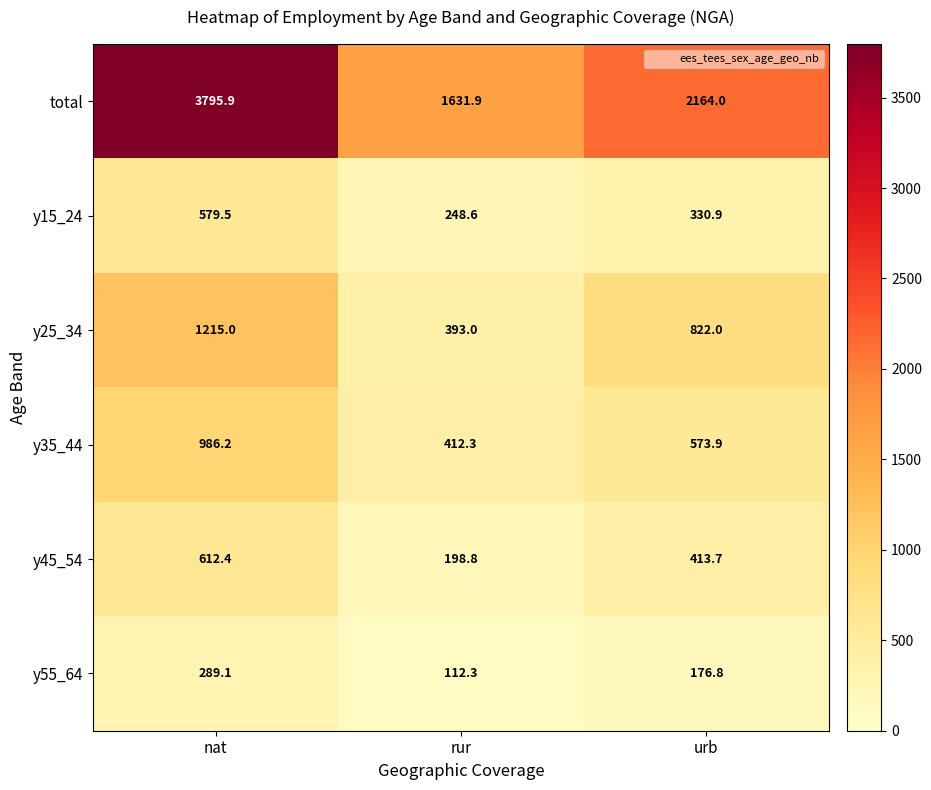

How many data points does each series have?

3